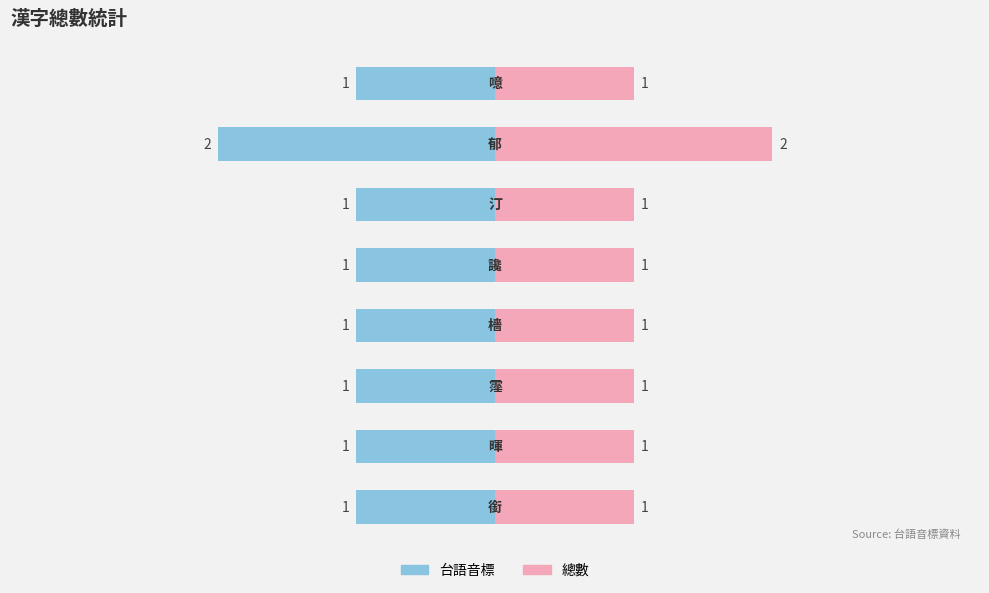

Reading left to right, what are all the values shown in this chart?

台語音標: -1	-1	-1	-1	-1	-1	-2	-1
總數: 1	1	1	1	1	1	2	1